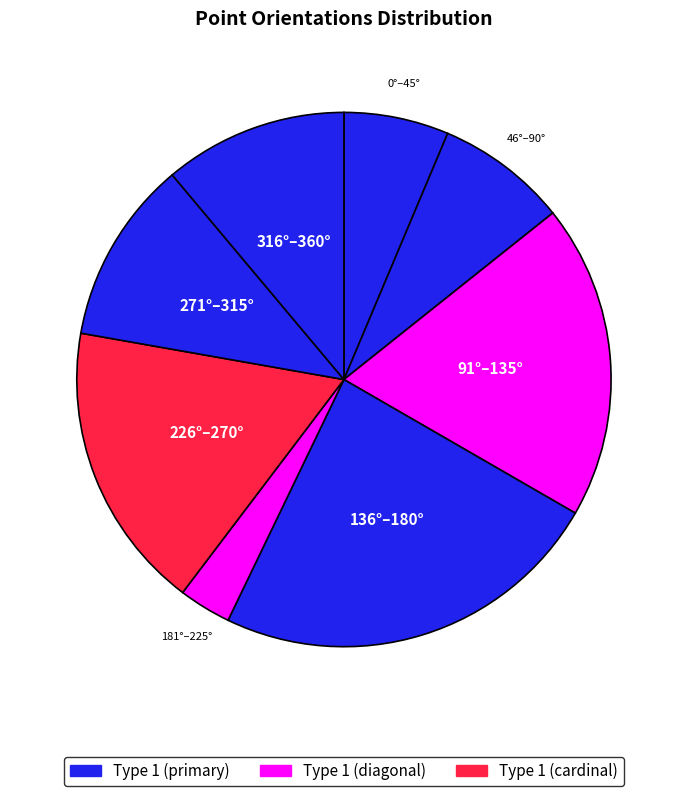

Count the number of slices in the pie.

8